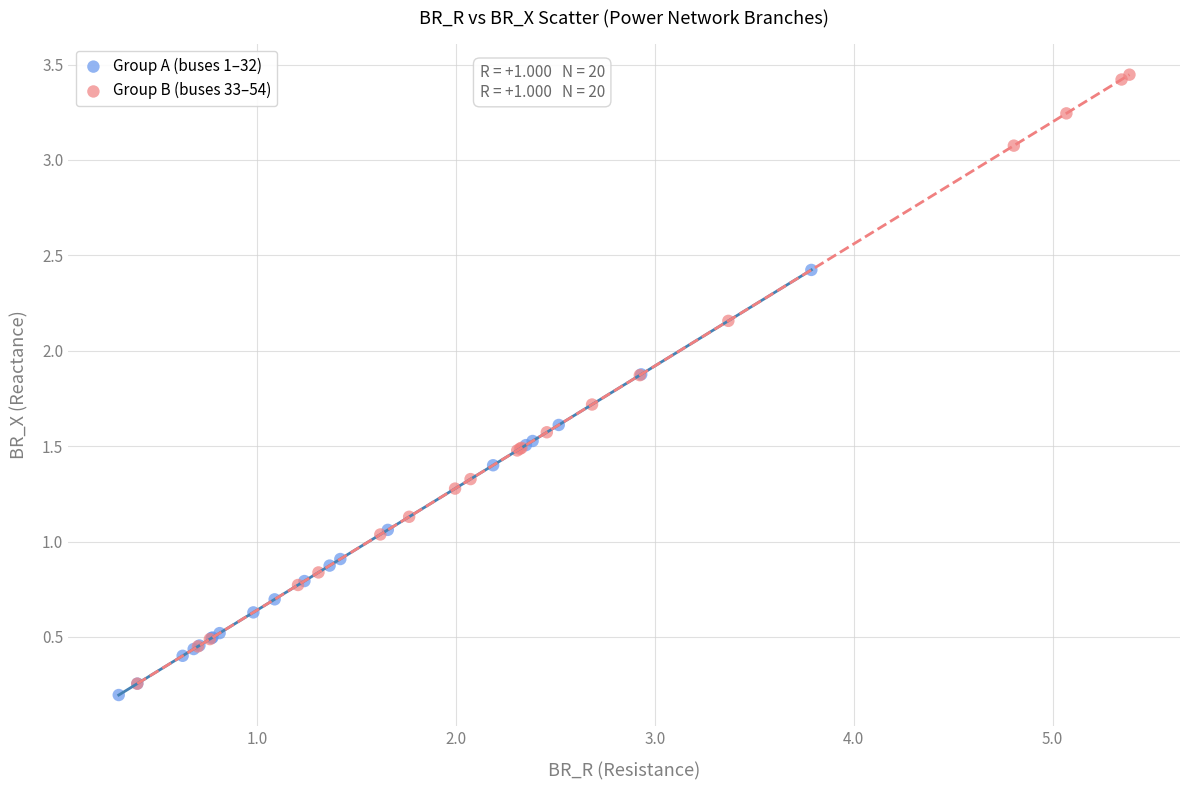

Which series has the largest Y range (max minus min)?

Group B (buses 33–54)